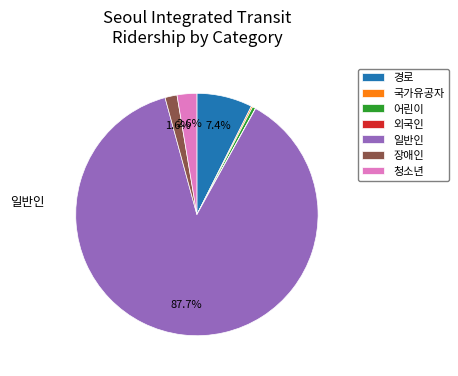

Which category has the biggest portion of the pie?

일반인